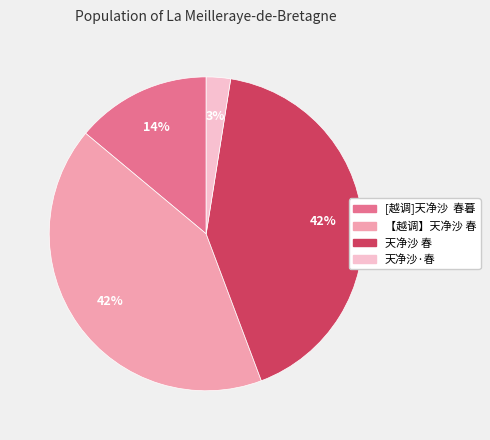

To the nearest percent, what is the difference between the largest and smallest slice percentages?

39%